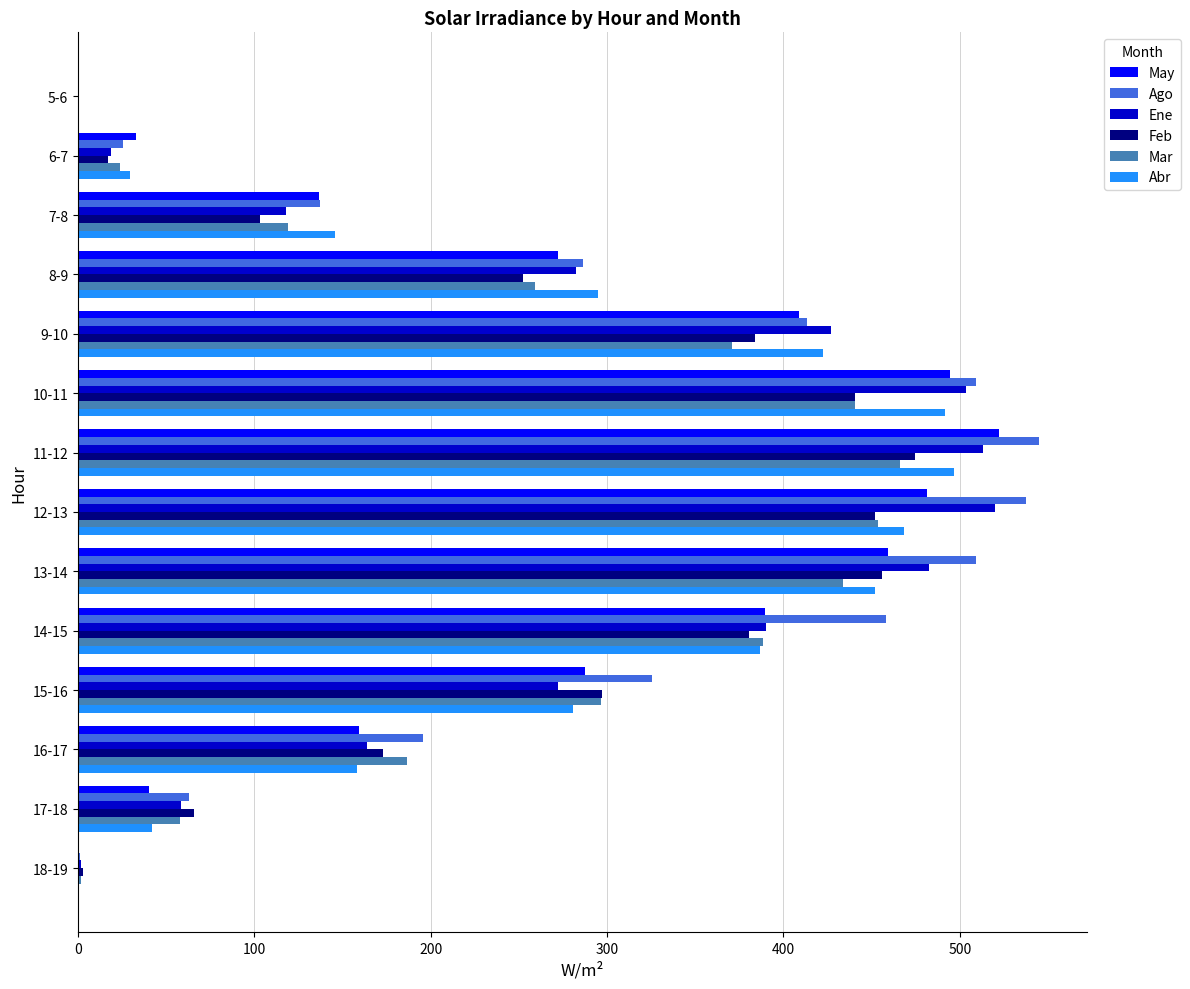

What is the sum of the Abr values at 8-9 and 13-14?

746.4